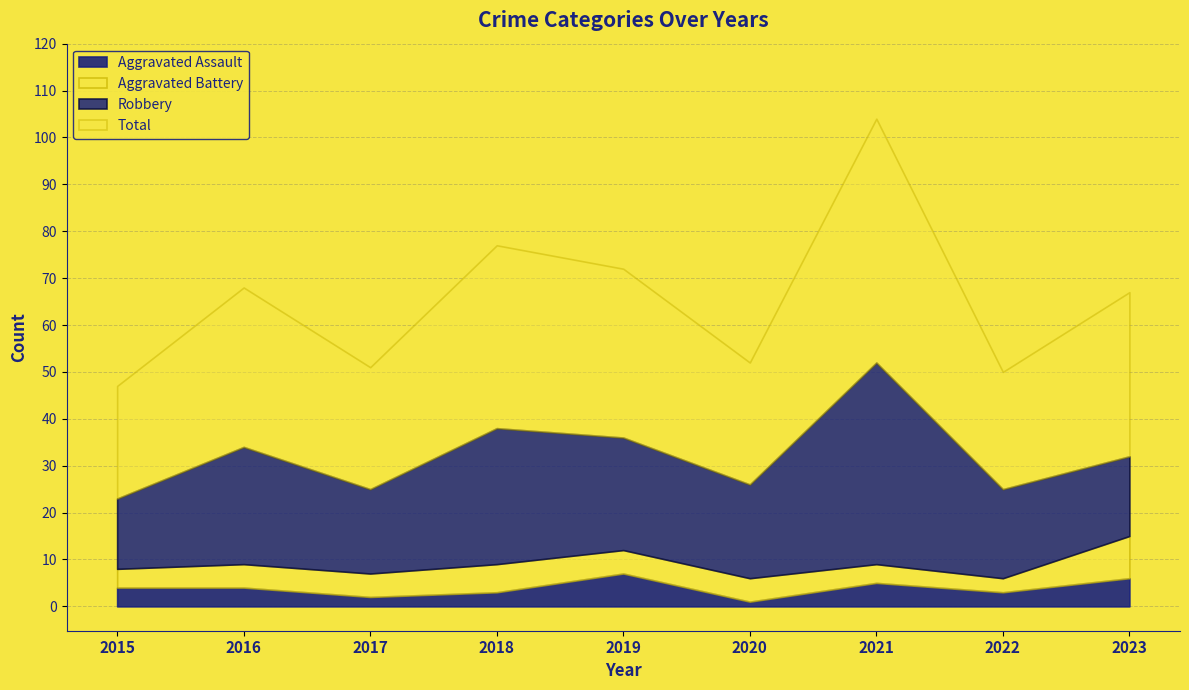

What is the sum of all Aggravated Battery values?

46